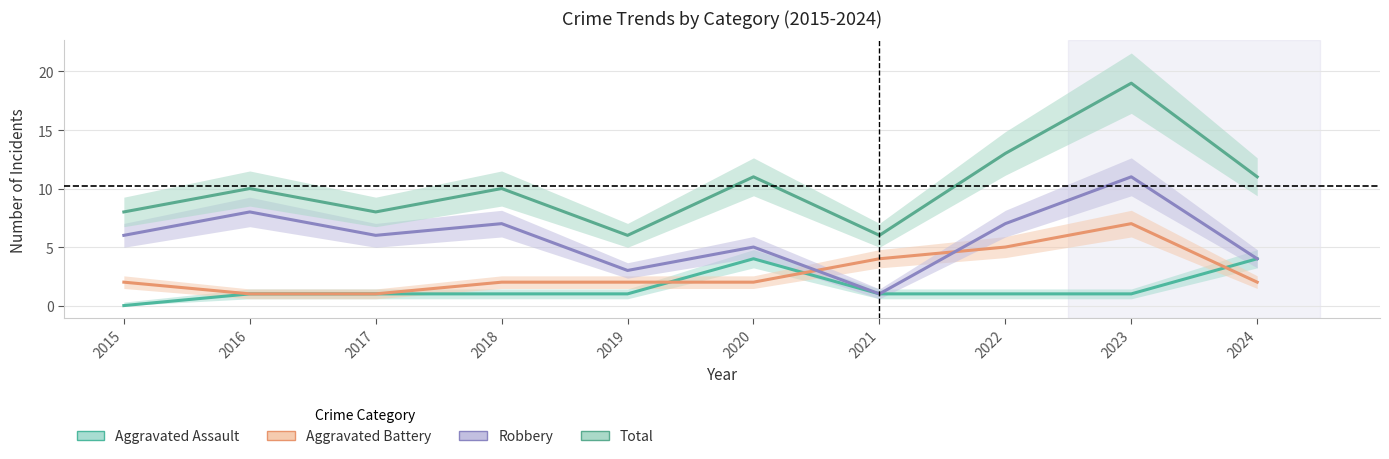

Reading left to right, what are all the values shown in this chart?

Aggravated Assault: 0	1	1	1	1	4	1	1	1	4
Aggravated Battery: 2	1	1	2	2	2	4	5	7	2
Robbery: 6	8	6	7	3	5	1	7	11	4
Total: 8	10	8	10	6	11	6	13	19	11